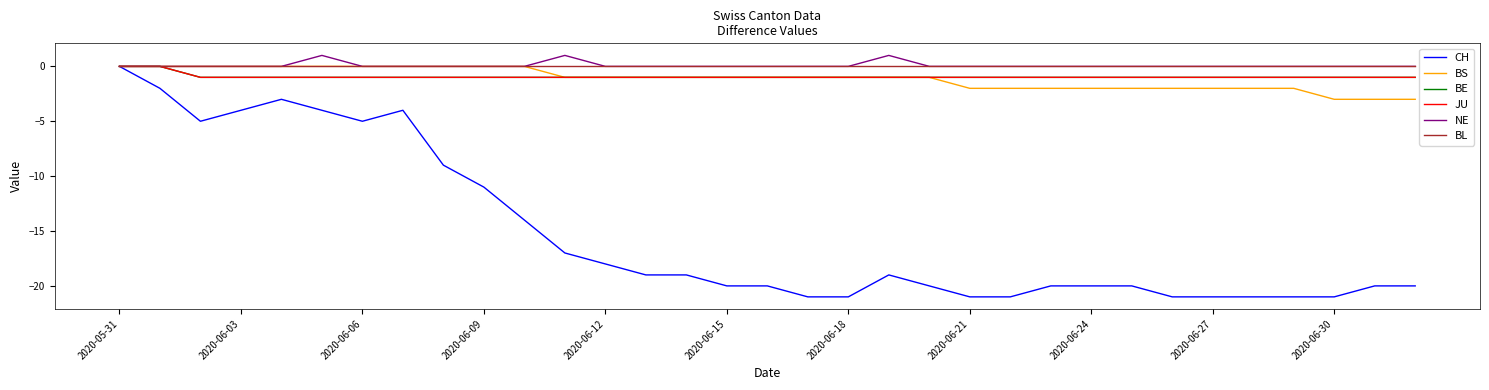

Is this an area chart (filled region under the line)?

No